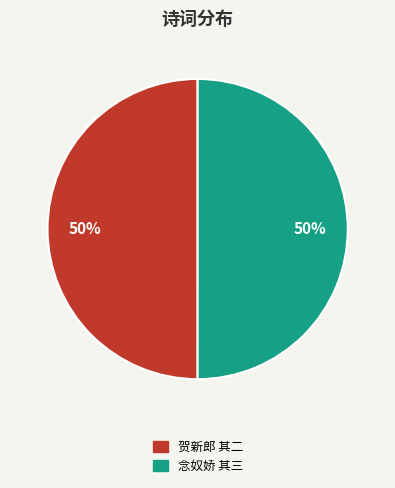

To the nearest percent, what is the average slice percentage?

50%